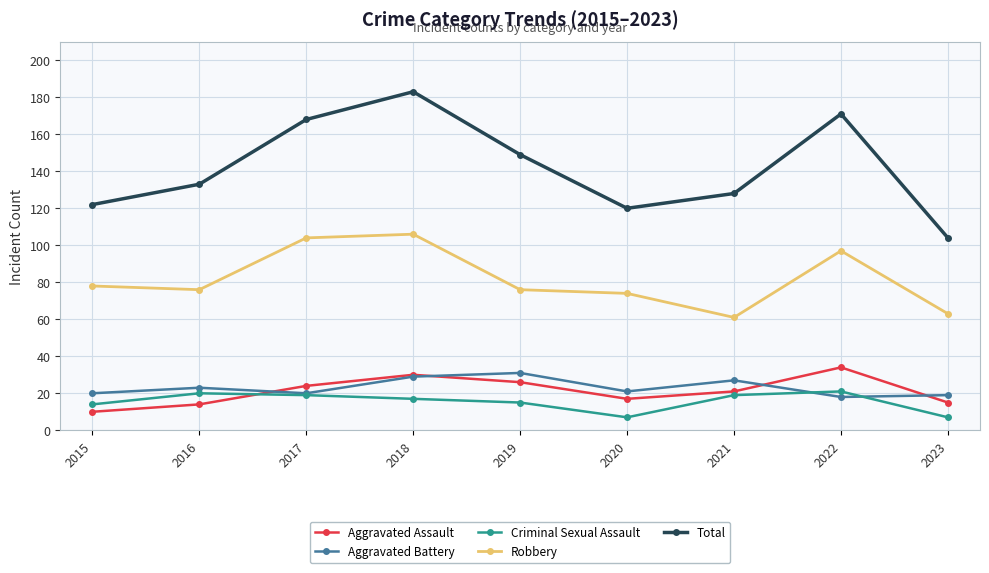

What is the total value across all series at 2022?

341